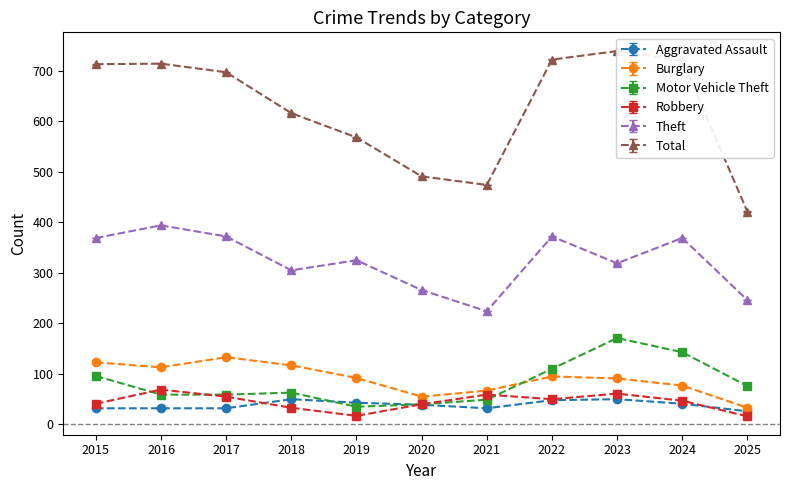

True or false: Total has more than 2 points higher than both neighbors.

False